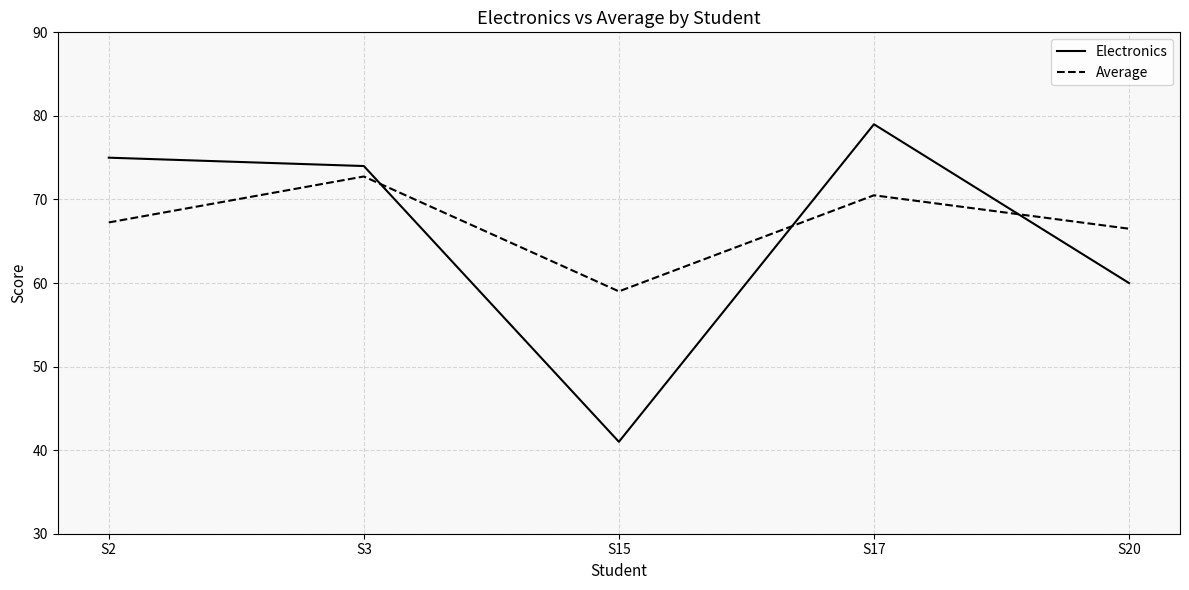

How many intersections are there between Electronics and Average?

3